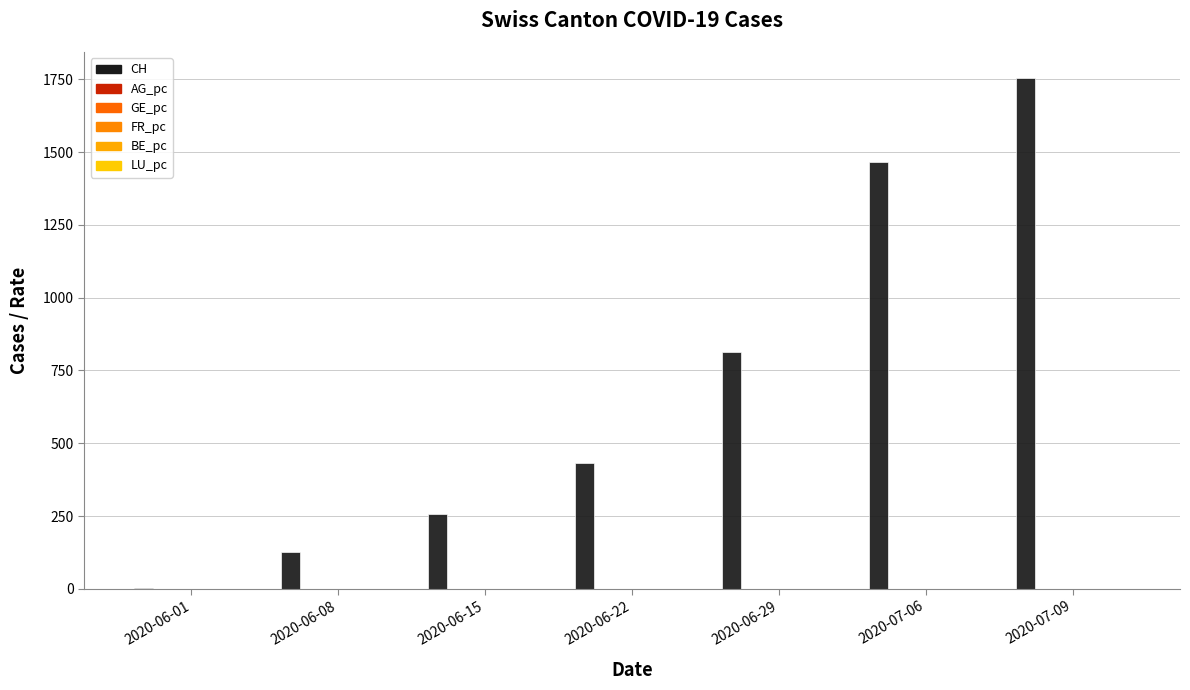

Which series has the widest spread of values?

CH